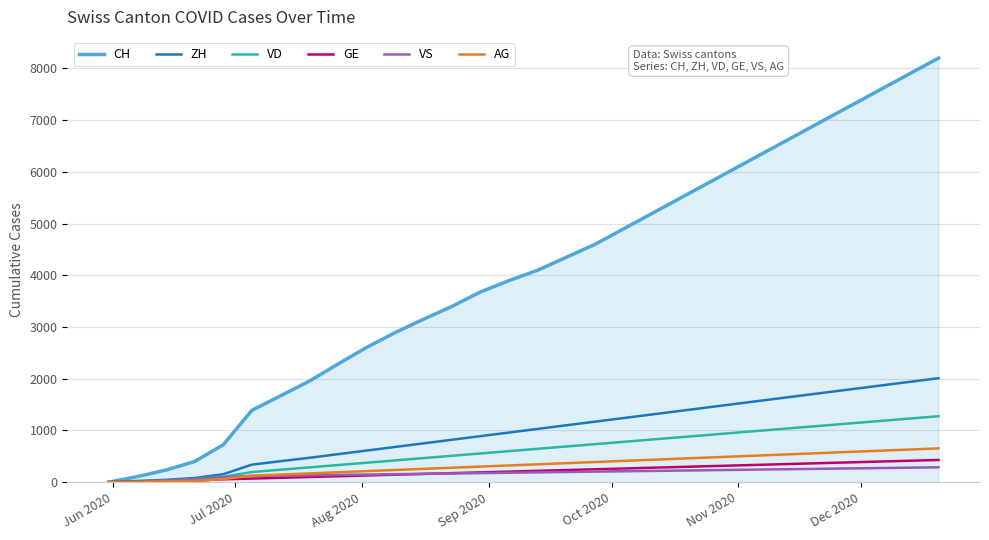

What is the maximum value for CH?

8200